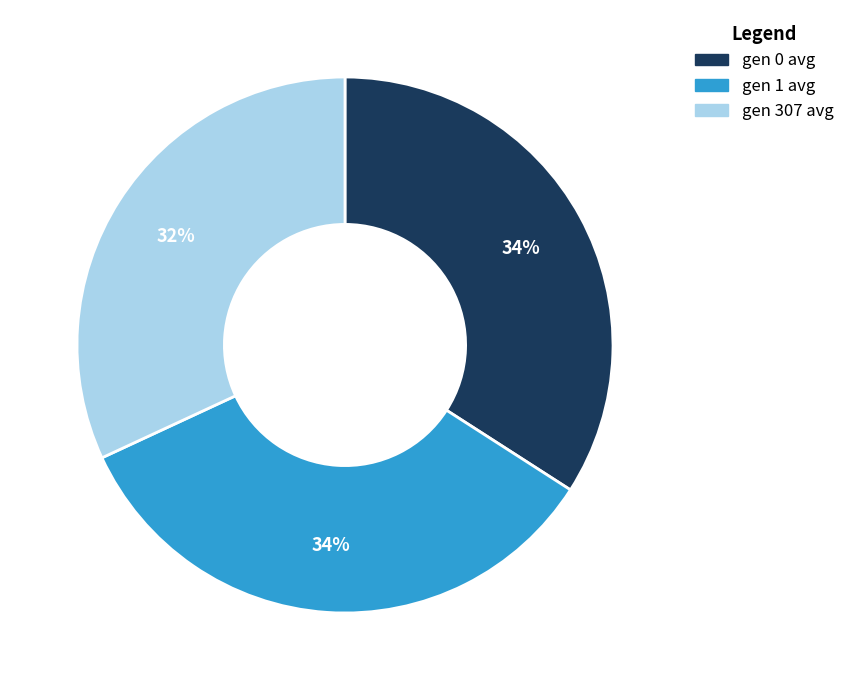

Is there any slice that represents more than half of the pie?

No